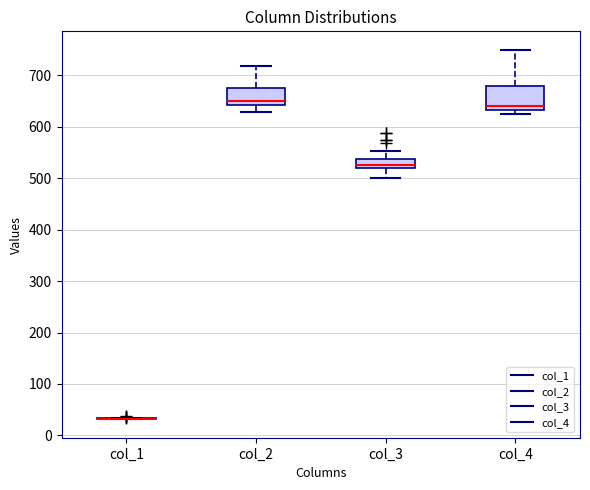

Which box is the tallest, from its lower edge to its upper edge?

col_4